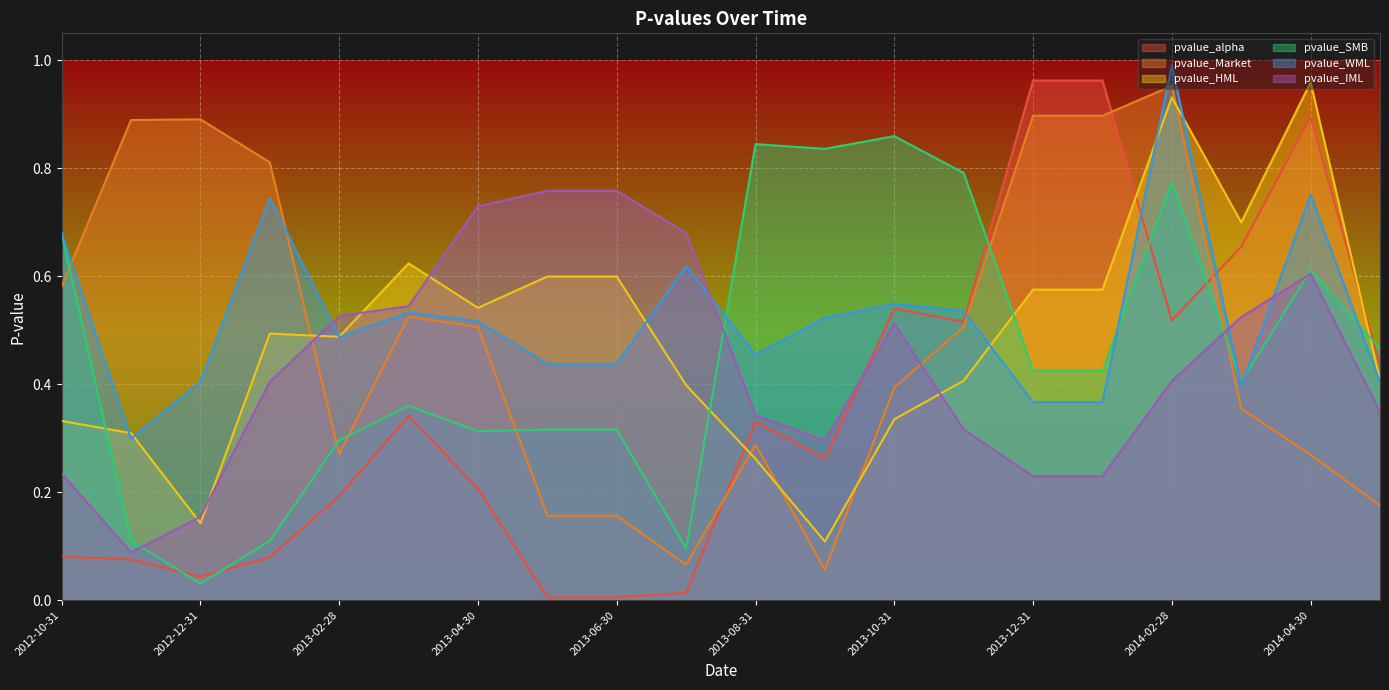

What is the difference between the maximum and second lowest values in the pvalue_SMB series?

0.8